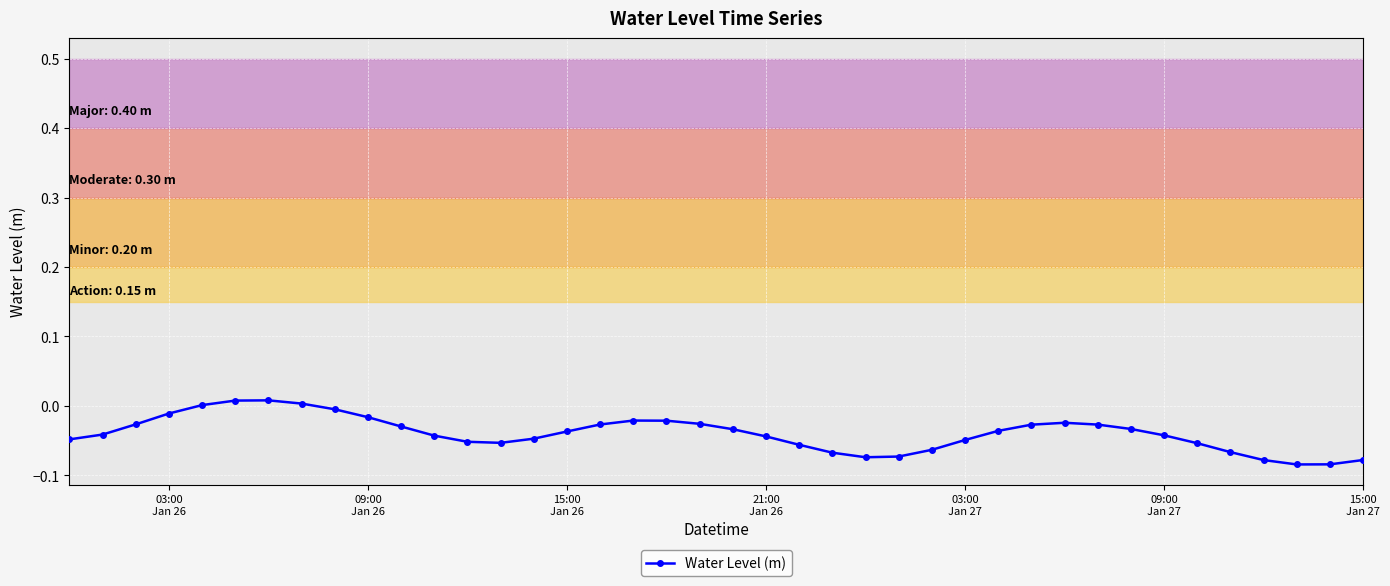

What is the difference between the maximum and minimum values?

0.1